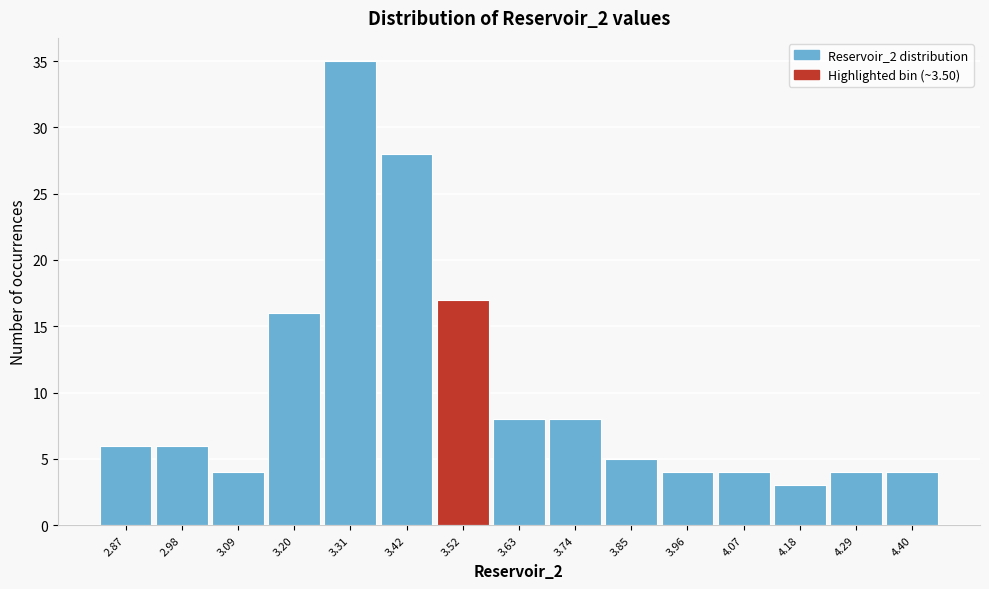

Reading left to right, transcribe this chart: for each bar, give the range it covers on the x-axis and its height. Neither the bar edges nor the heights are printed on the chart, so give them approximately, as read against the axes.

2.82 to 2.92: 6
2.92 to 3.04: 6
3.04 to 3.14: 4
3.14 to 3.26: 16
3.26 to 3.36: 35
3.36 to 3.46: 28
3.46 to 3.58: 17
3.58 to 3.68: 8
3.68 to 3.80: 8
3.80 to 3.90: 5
3.90 to 4.02: 4
4.02 to 4.12: 4
4.12 to 4.24: 3
4.24 to 4.34: 4
4.34 to 4.46: 4